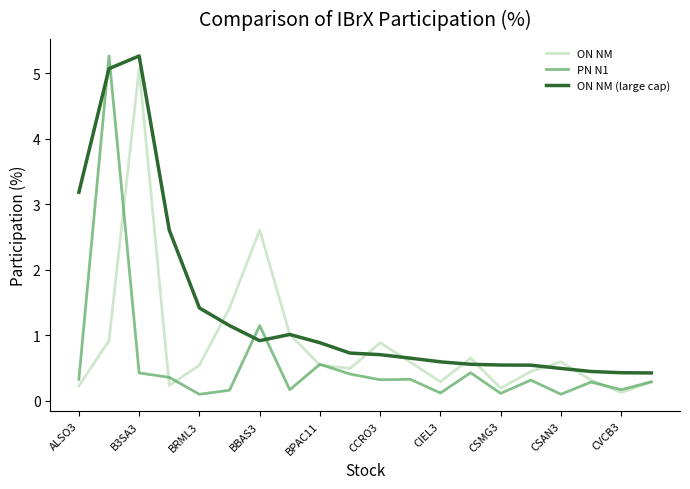

How many distinct data groups are displayed?

3